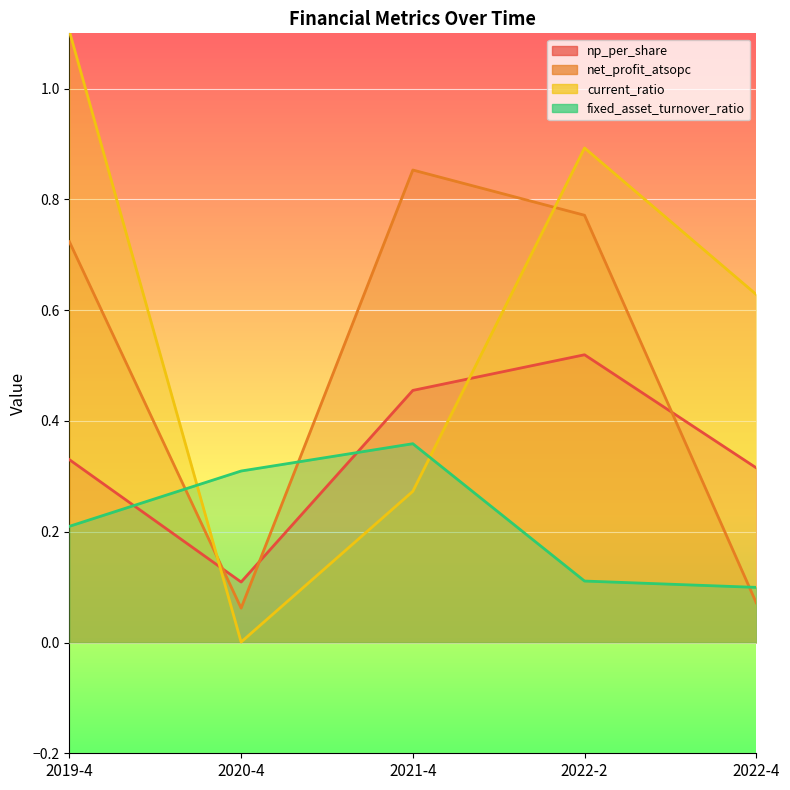

Which has a higher value, 2022-4 or 2020-4?

2022-4